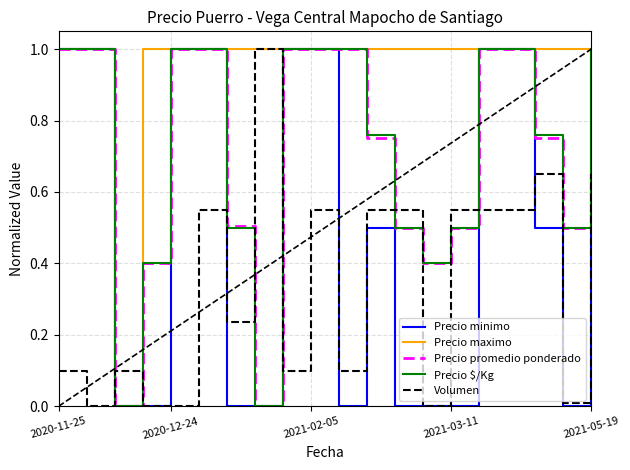

What is the maximum value shown in the chart?

1.0